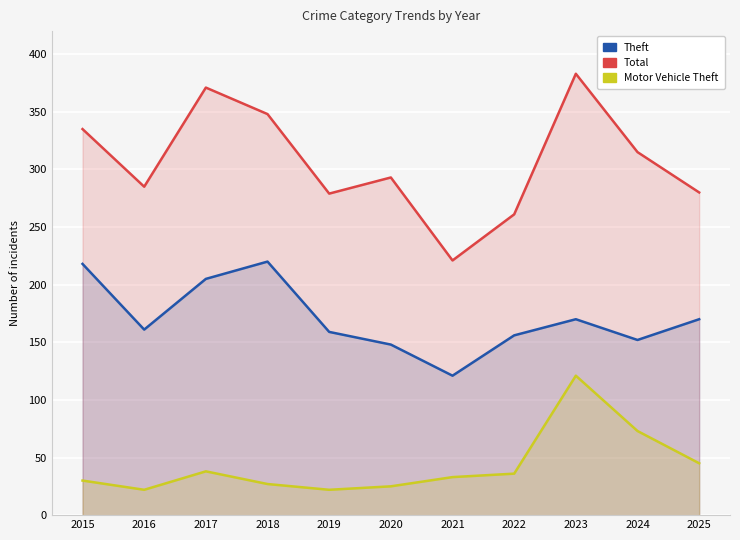

List the series in order of their overall mean, lowest first.

Motor Vehicle Theft, Theft, Total